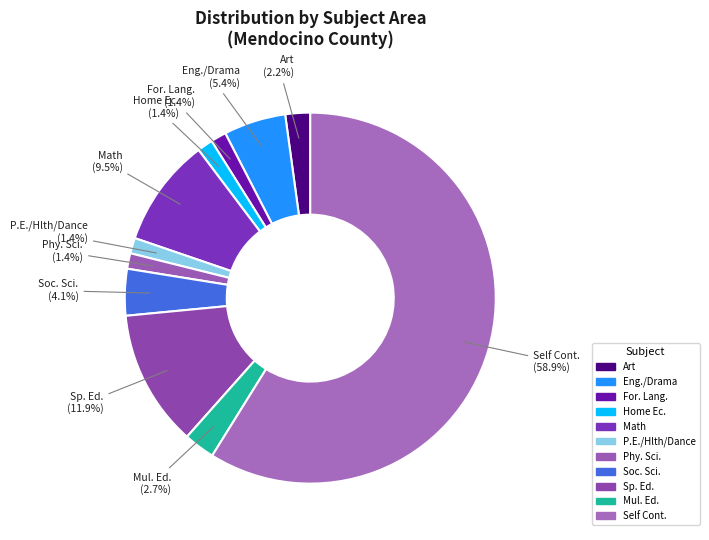

What percentage do Art and Mul. Ed. together represent?

4.9%